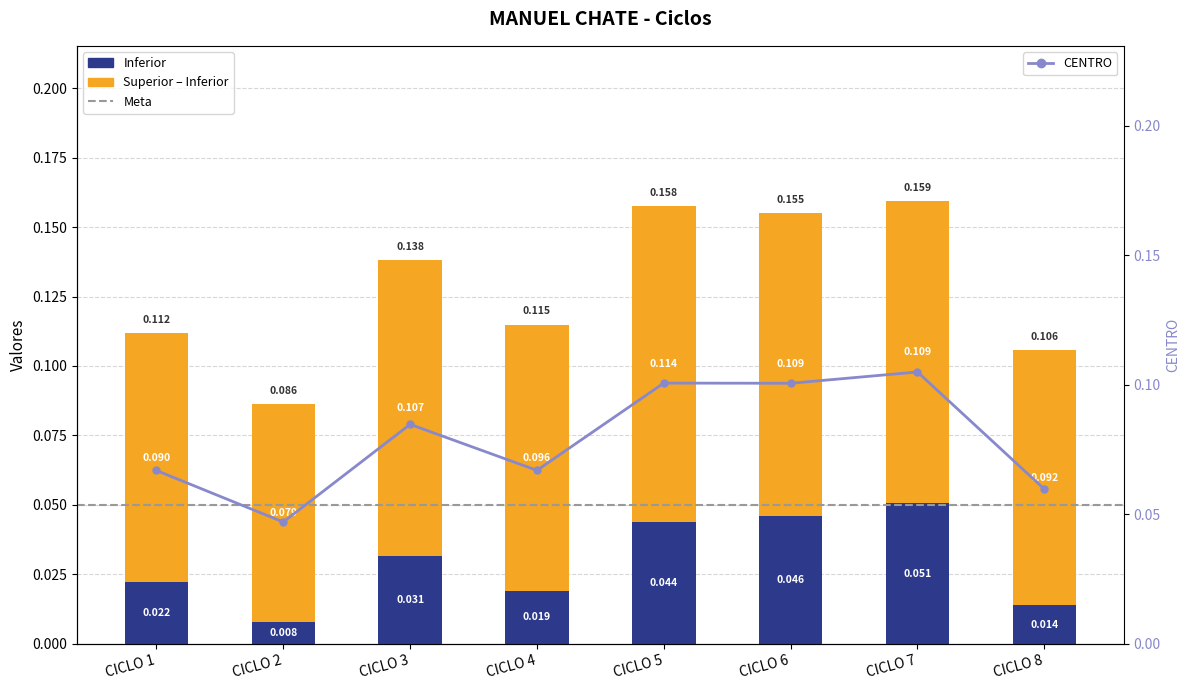

At which category does the chart reach its minimum across all series?

CICLO 2